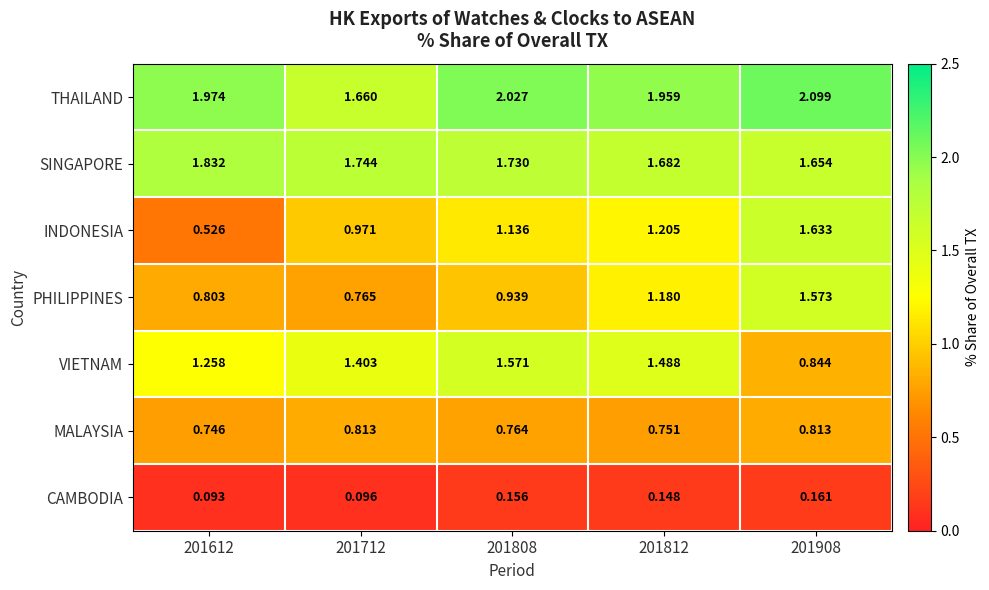

Which series has the largest range (max minus min)?

INDONESIA